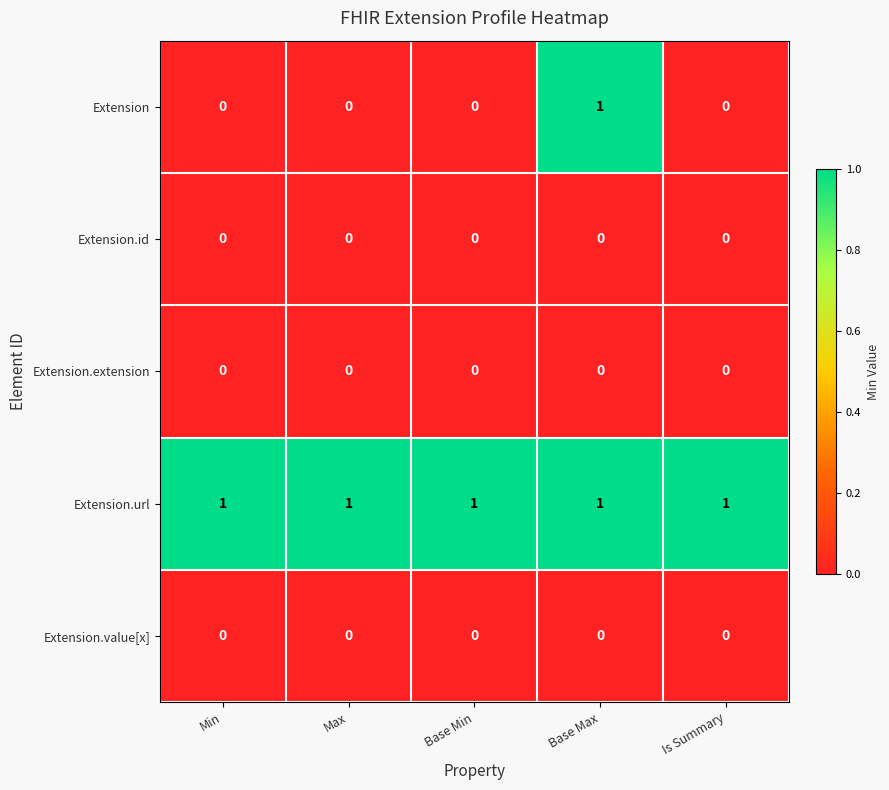

Which series has the largest range (max minus min)?

Extension